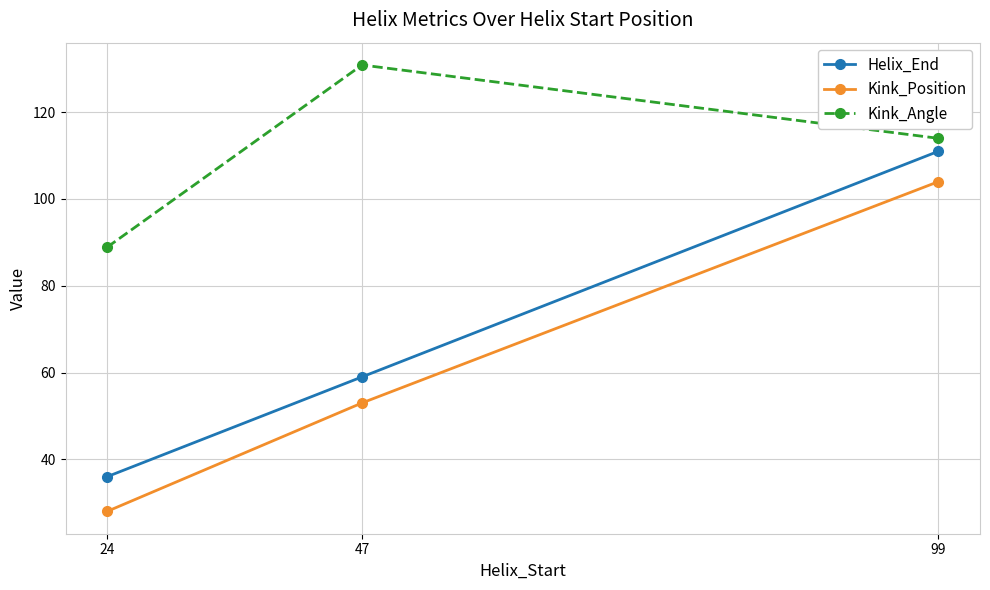

What is the highest value of the Kink_Angle series?

130.9